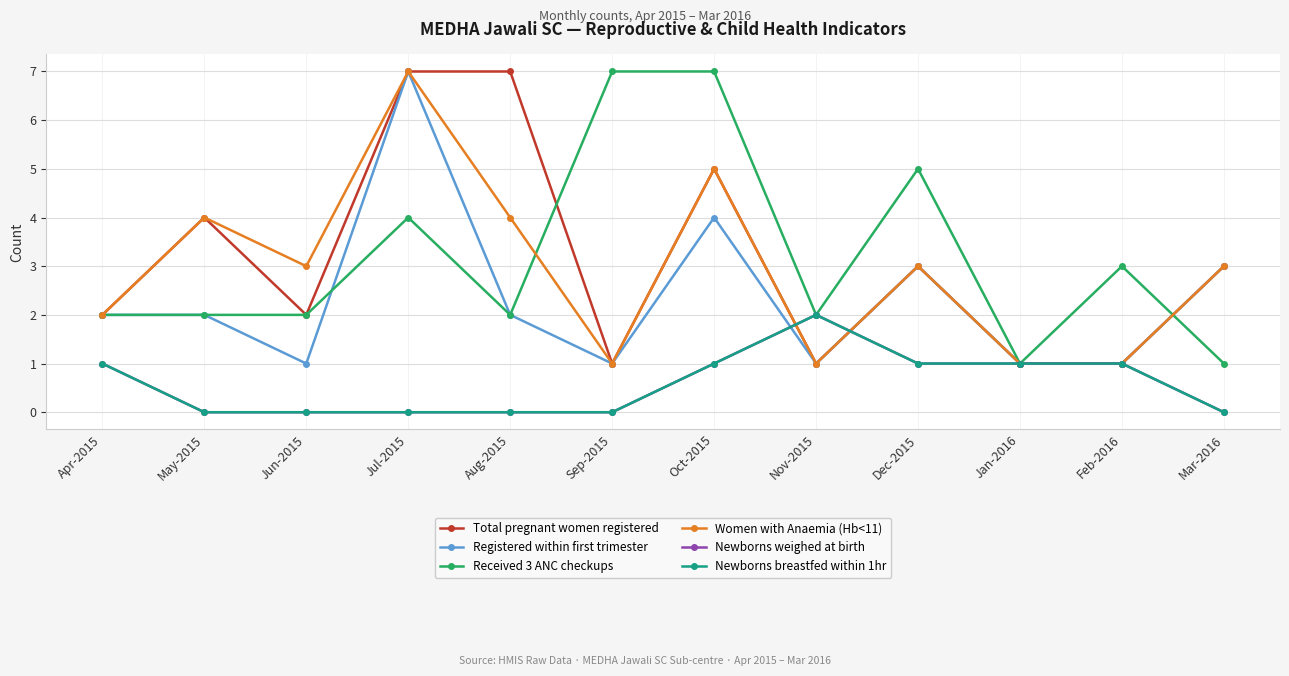

True or false: Received 3 ANC checkups has a value of 2 at Jul-2015.

False